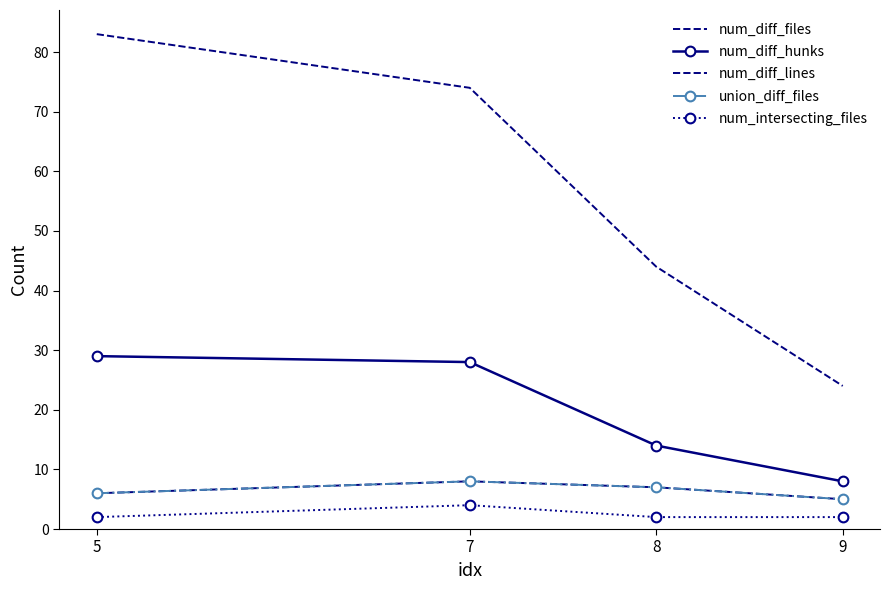

Count the num_diff_files values in the range 6 to 8.

3